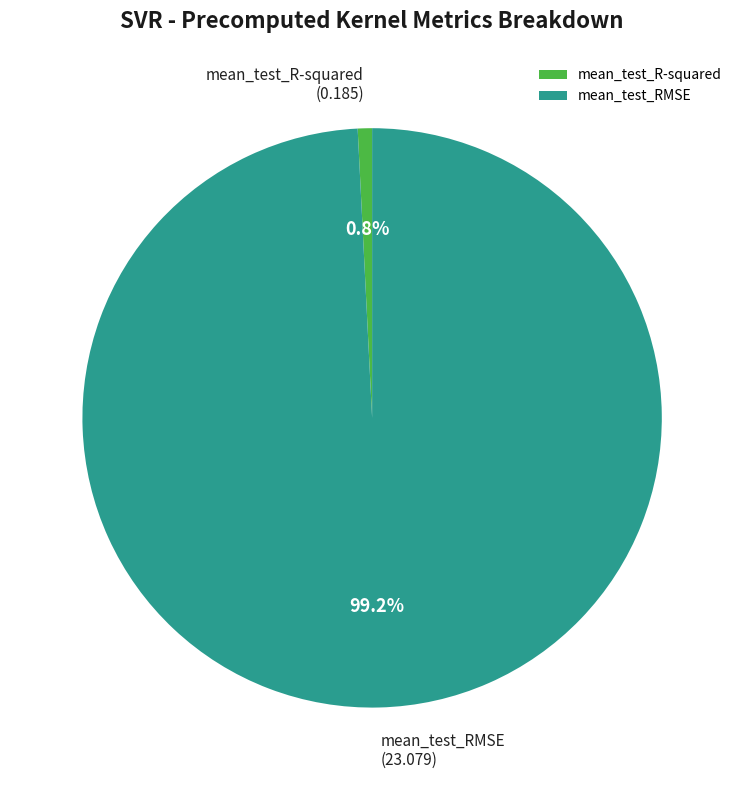

How many segments does this pie chart have?

2